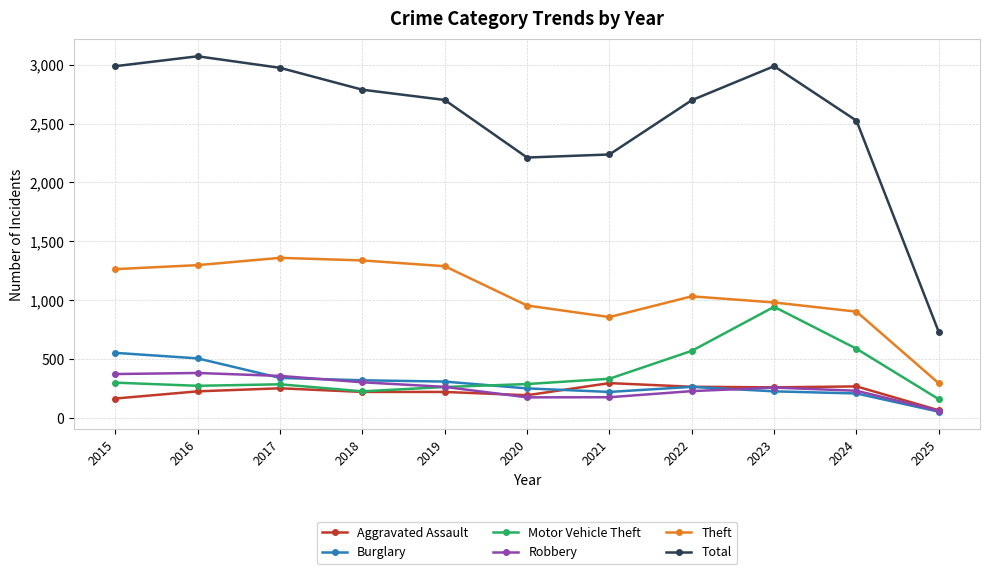

The Theft series shows 1263 at 2015. True or false?

True